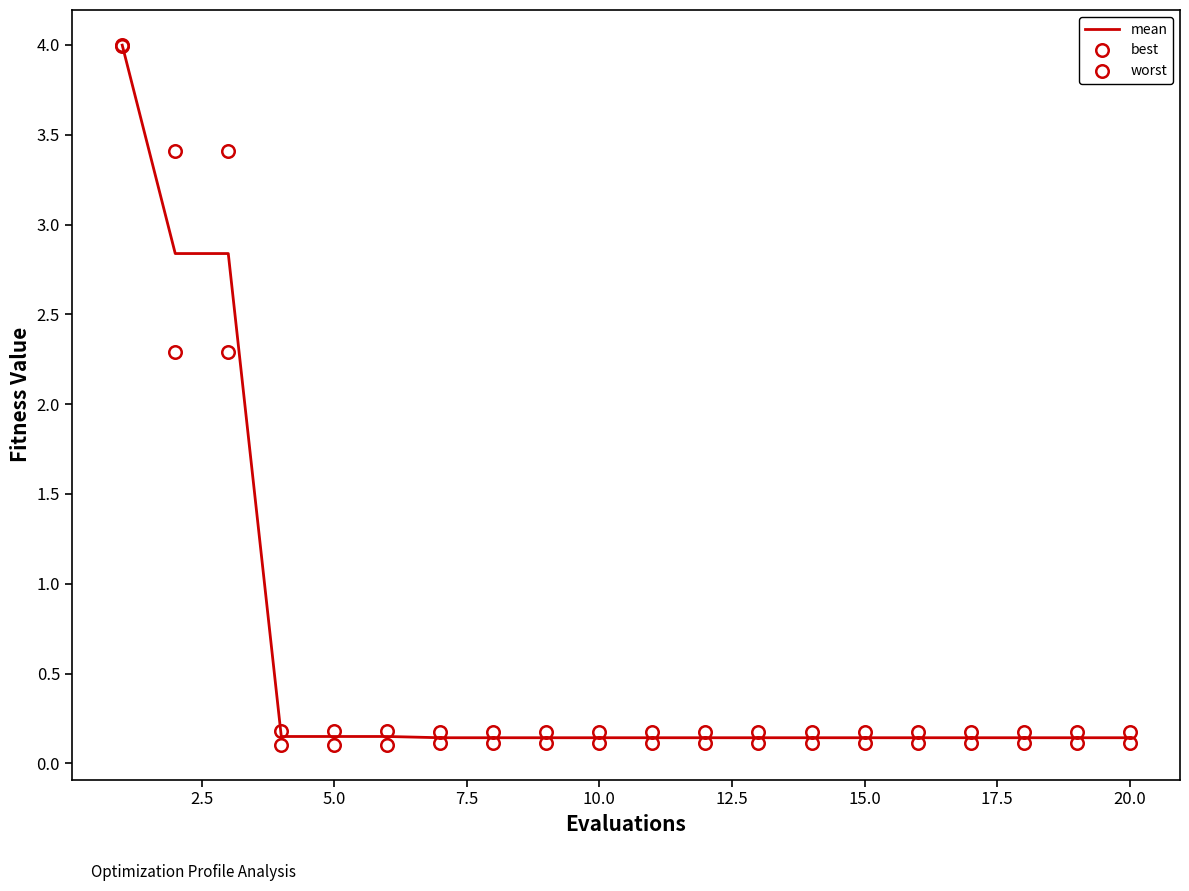

Does the chart display data point markers on the line(s)?

No